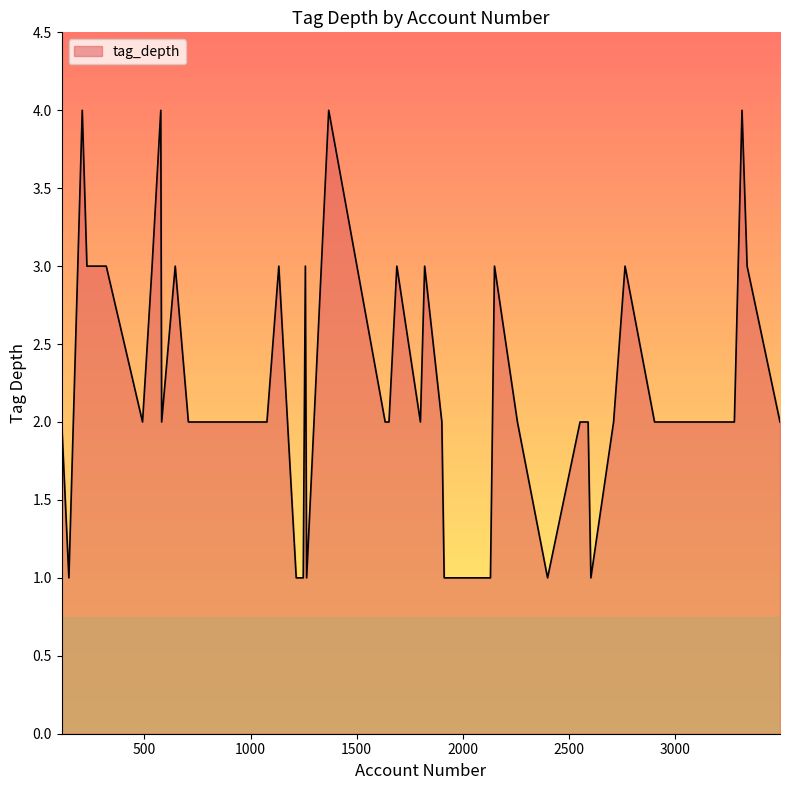

What is the greatest value displayed?

4